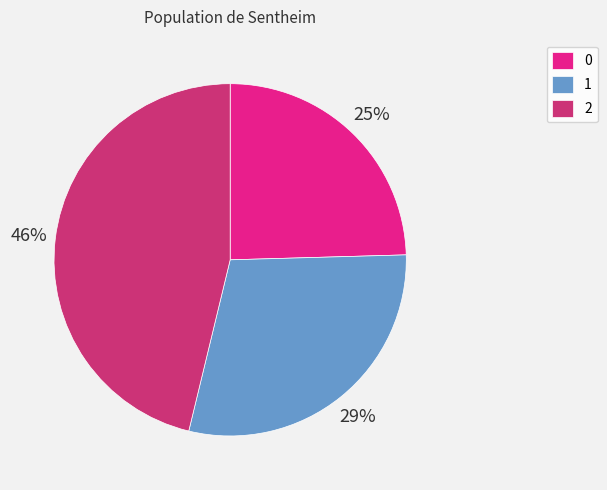

What is the ratio of the value at 1 to the value at 0?

1.2